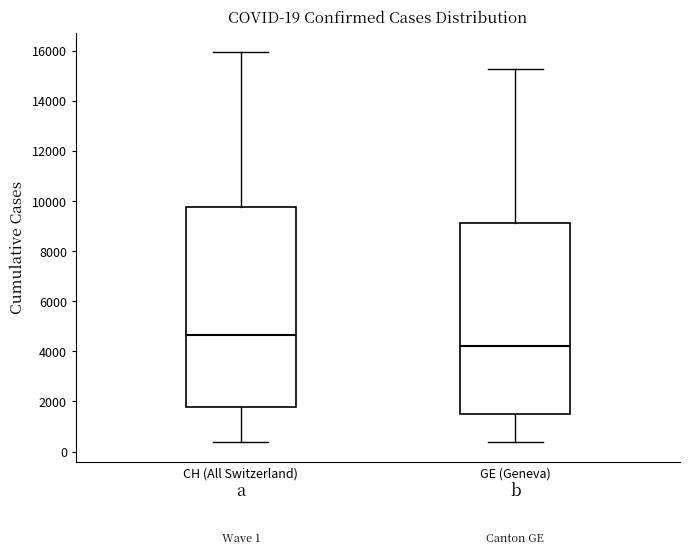

Which box's median line is the lowest?

GE (Geneva)